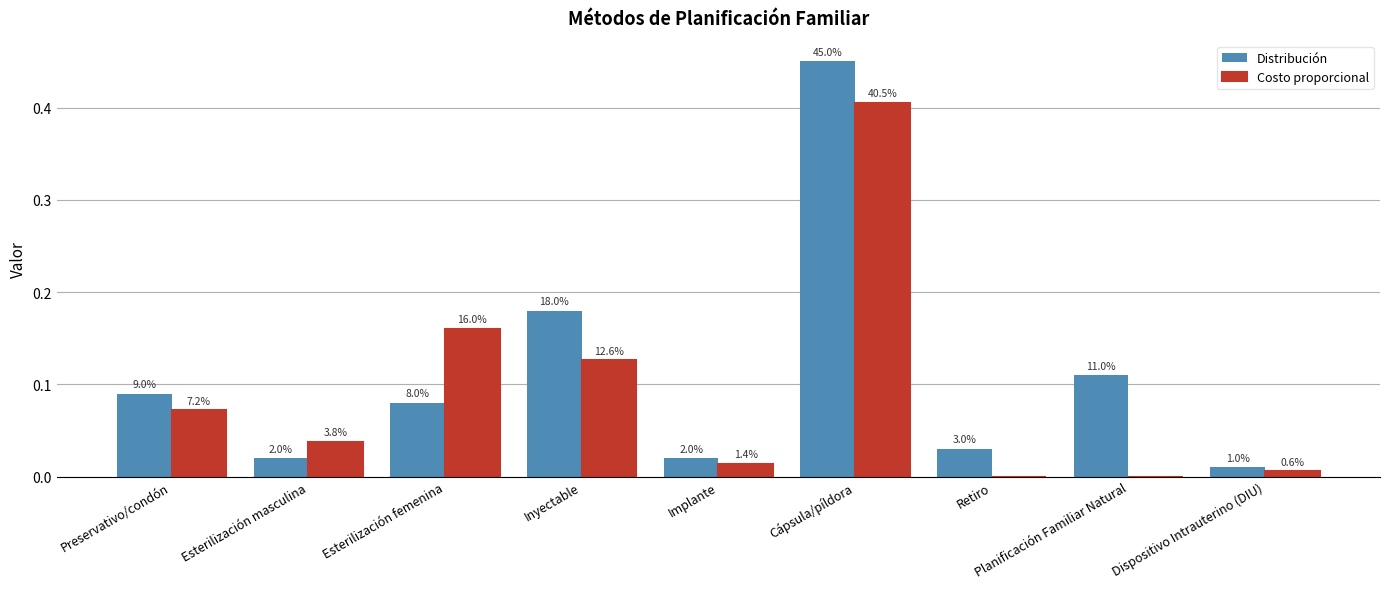

What are all the series names shown in the legend?

Distribución, Costo proporcional